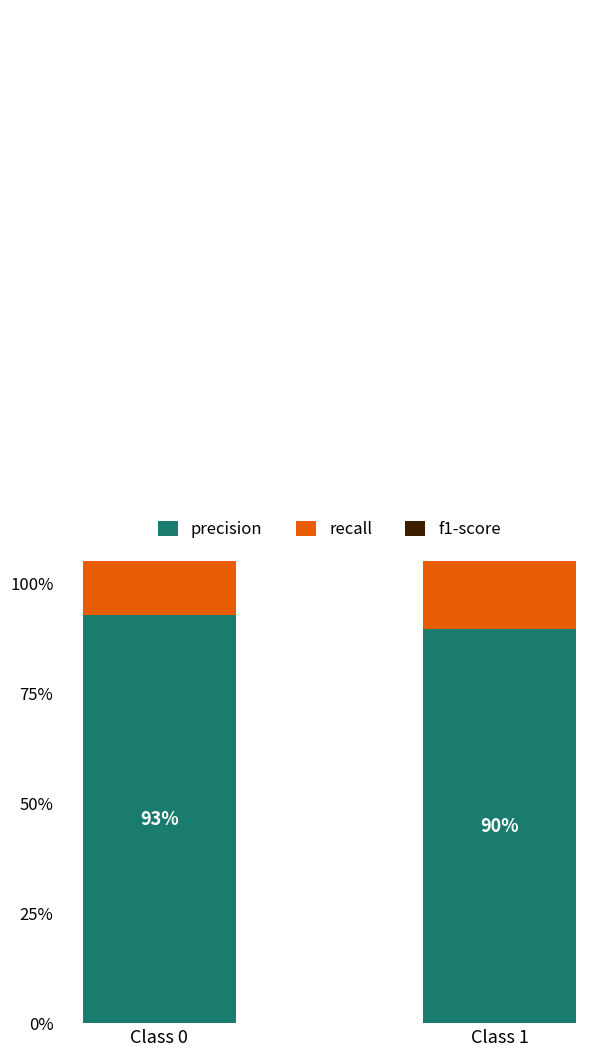

How many groups of bars are there?

2